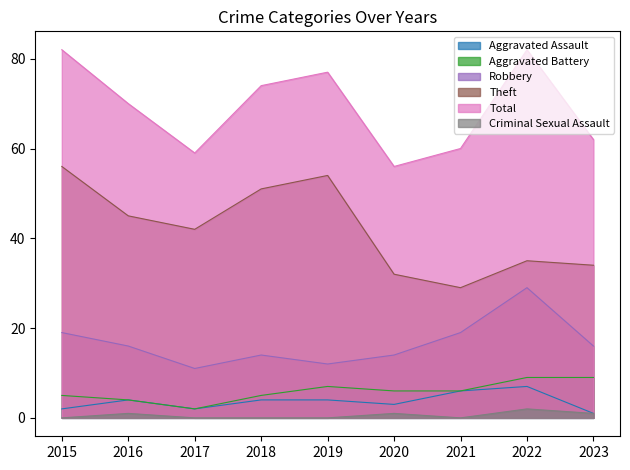

In Criminal Sexual Assault, how many points are higher than both neighbors (excluding endpoints)?

3